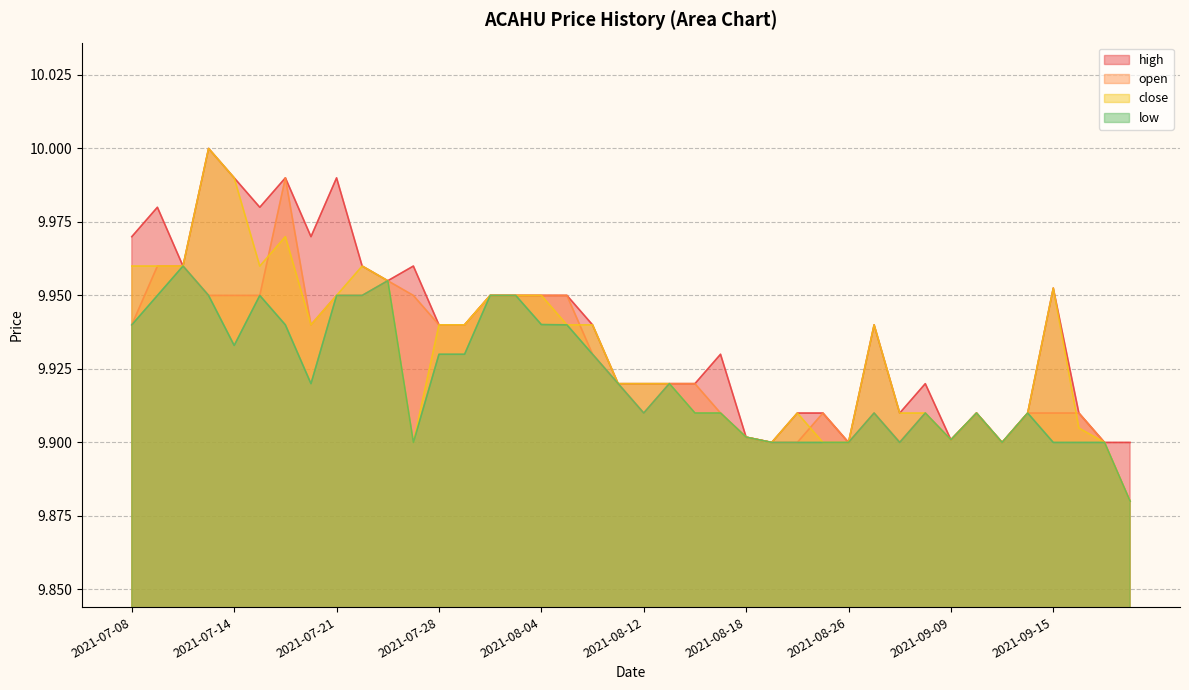

Which series changed the most between 2021-07-19 and 2021-08-31?

high